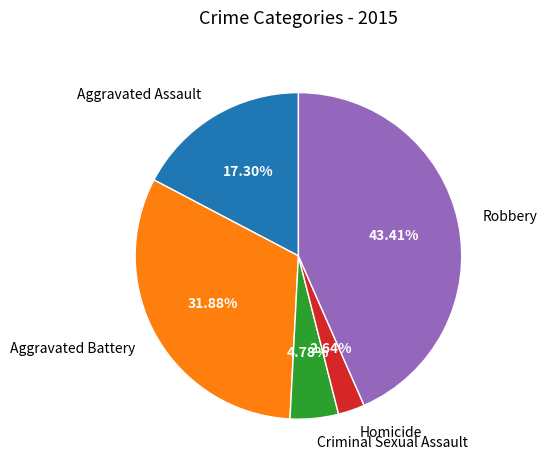

Combined, do Criminal Sexual Assault and Aggravated Assault account for over 50%?

No